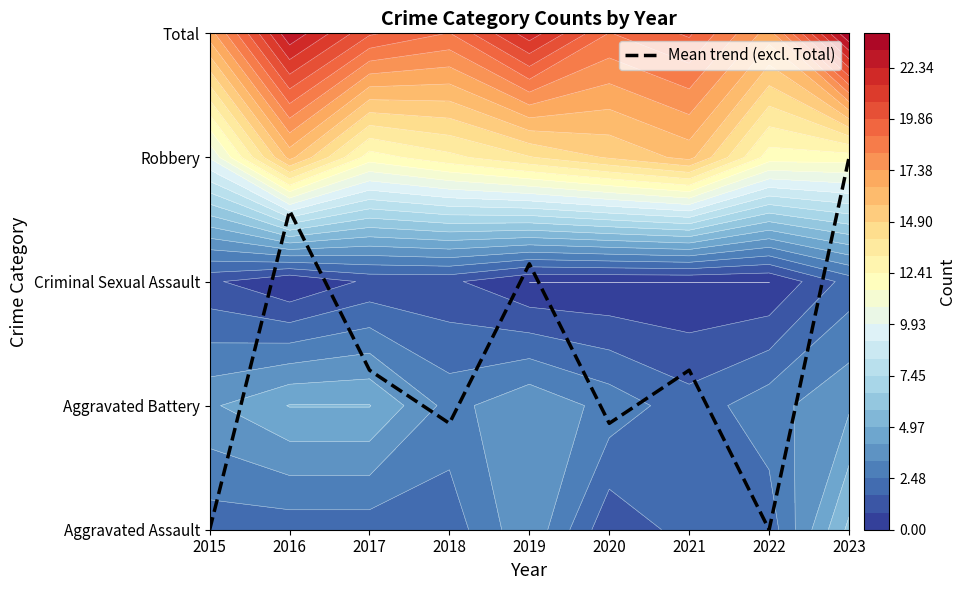

What is the difference between the maximum and minimum values?

3.0